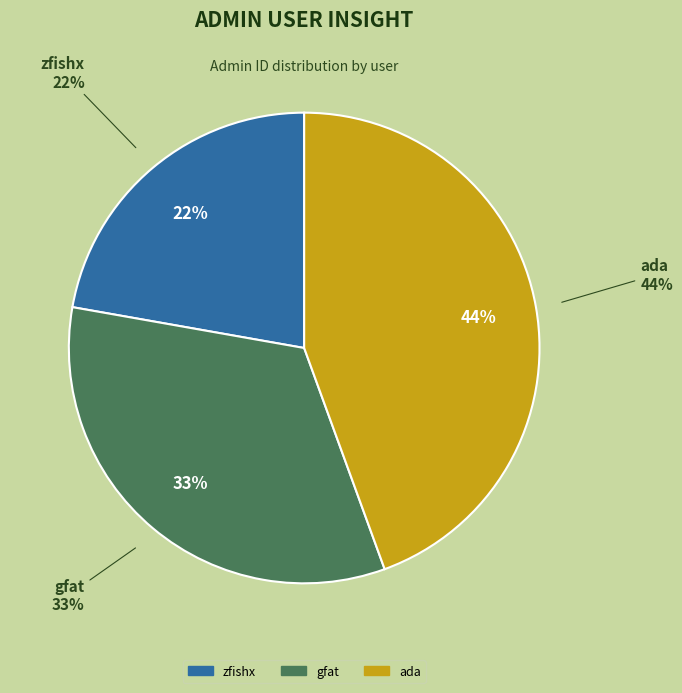

How many slices are in this pie chart?

3